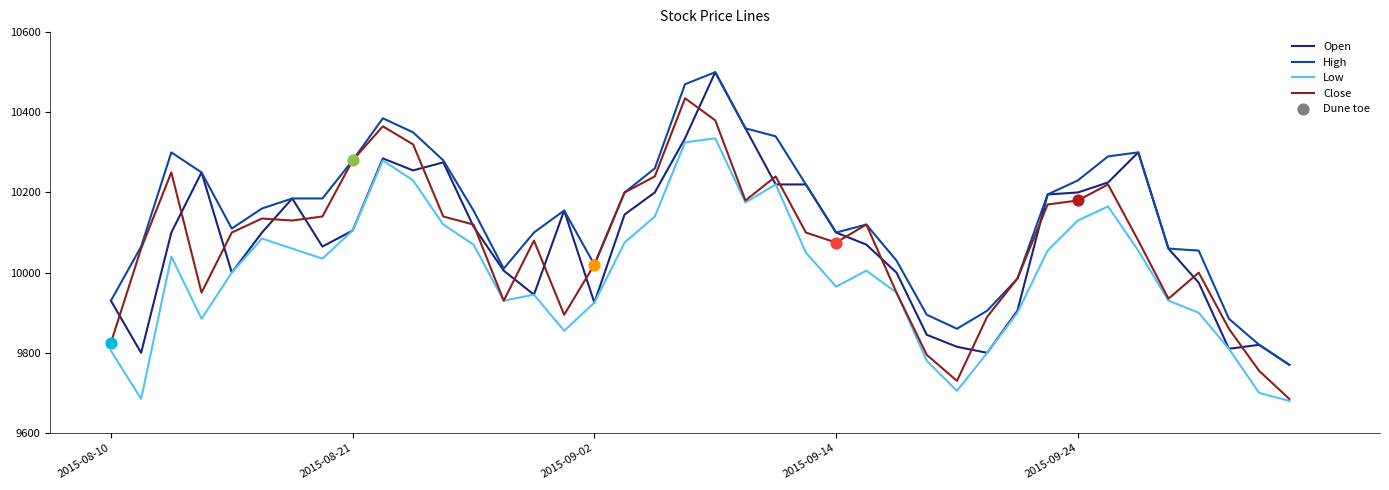

Which series has the largest total across all categories?

High